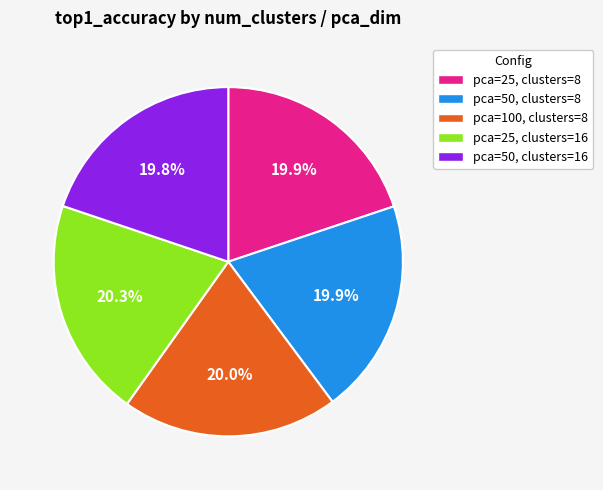

Does pca=25, clusters=16 account for over 50% of the chart?

No